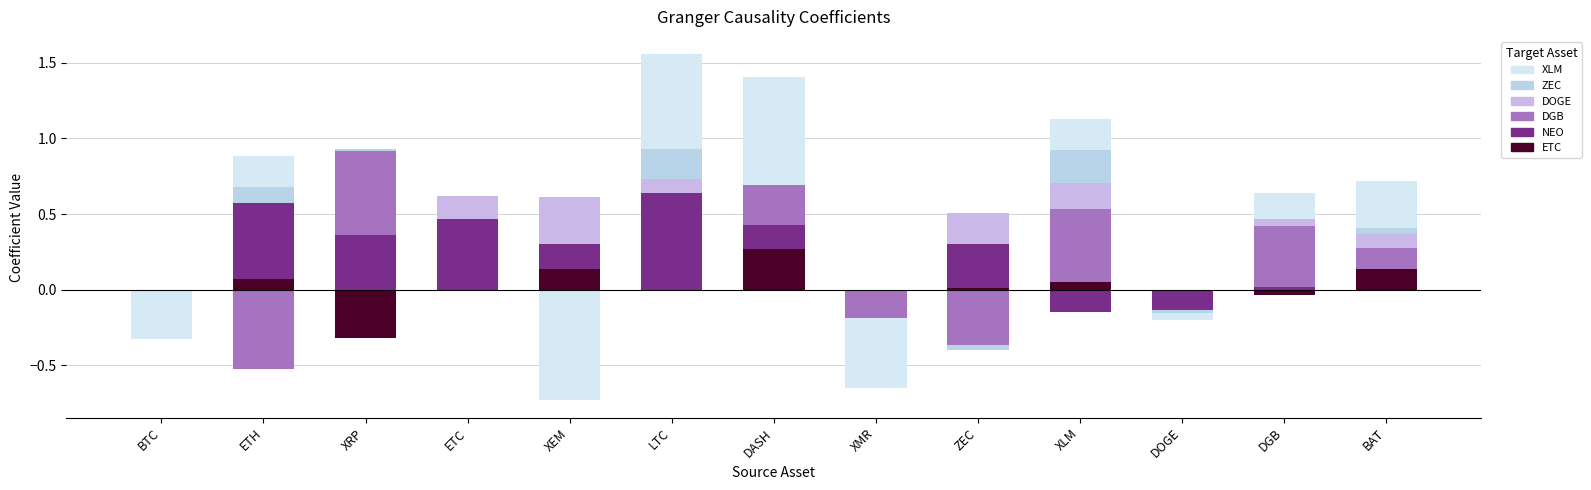

Rank the series at LTC from highest to lowest value.

NEO, XLM, ZEC, DOGE, ETC, DGB